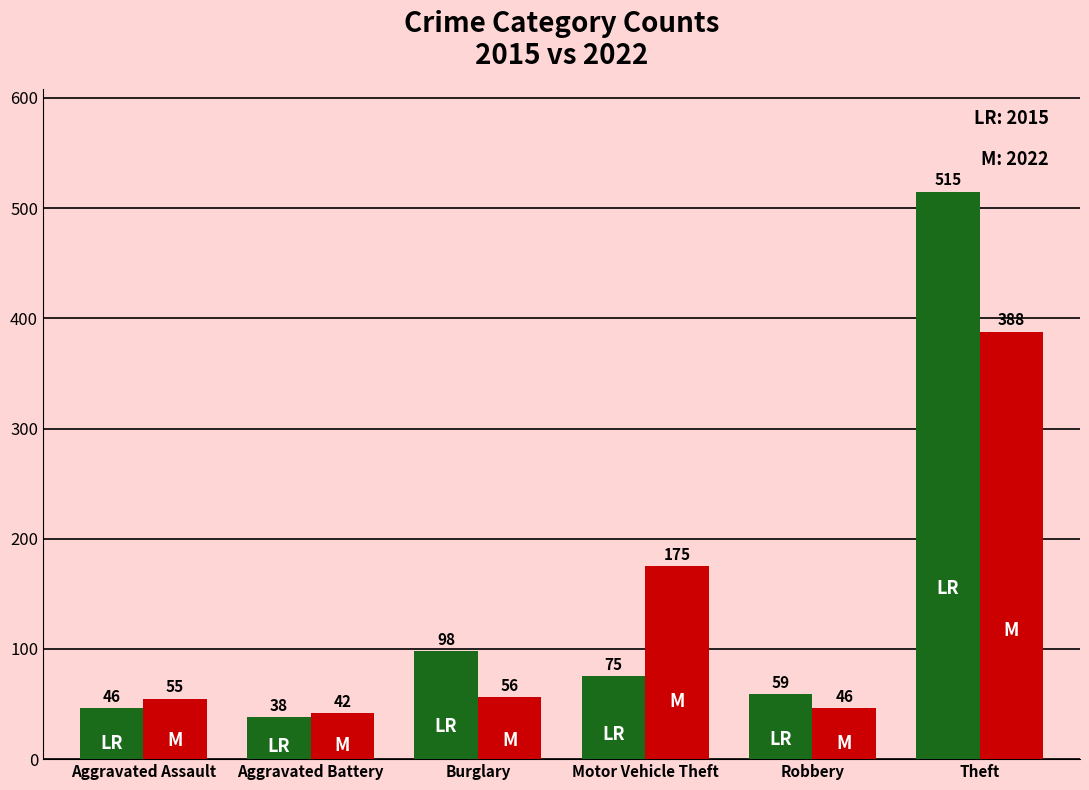

Reading left to right, transcribe all the data shown in this chart.

2015: 46	38	98	75	59	515
2022: 55	42	56	175	46	388